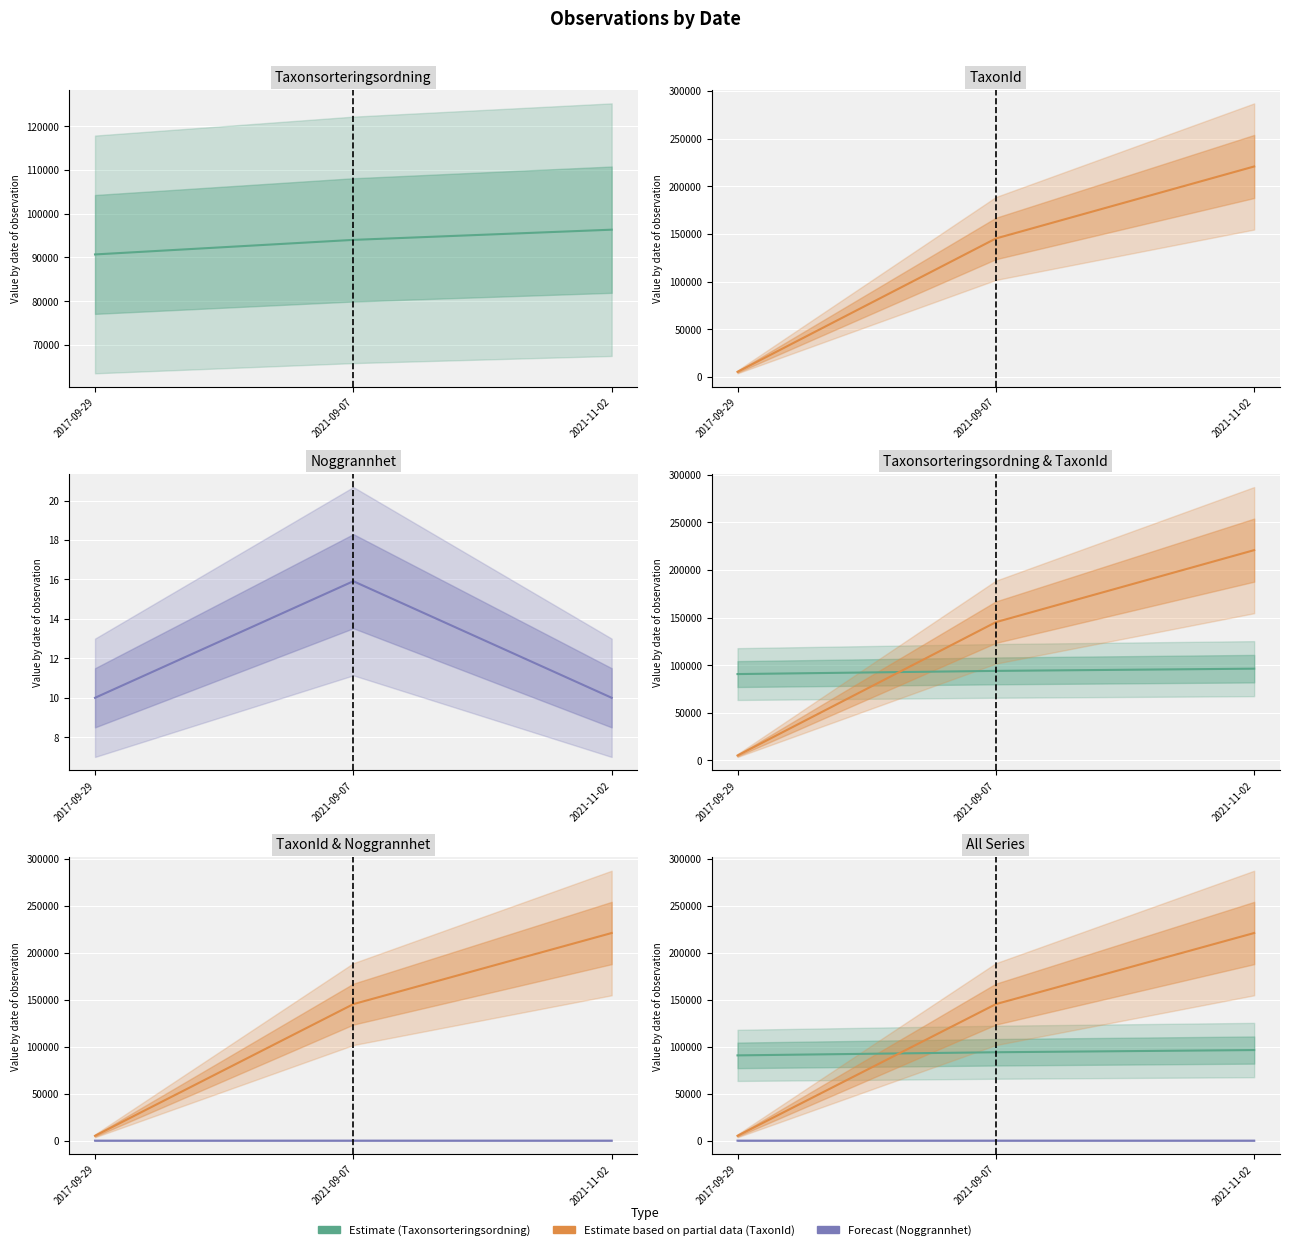

Which label corresponds to the largest value in the chart?

2021-11-02